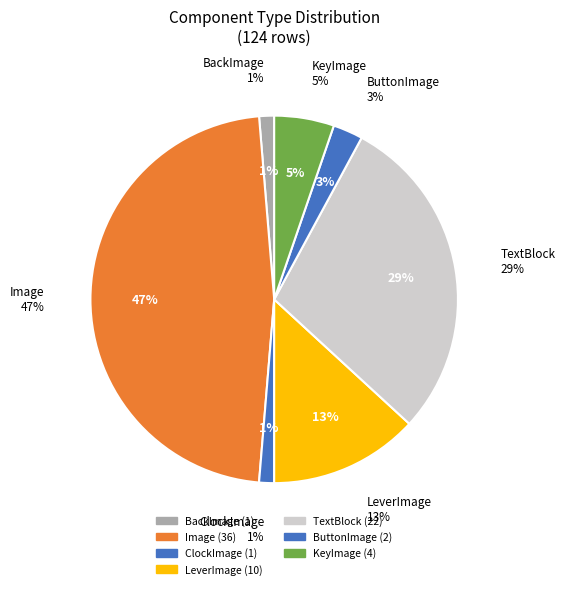

Combined, do ClockImage and LeverImage account for over 50%?

No